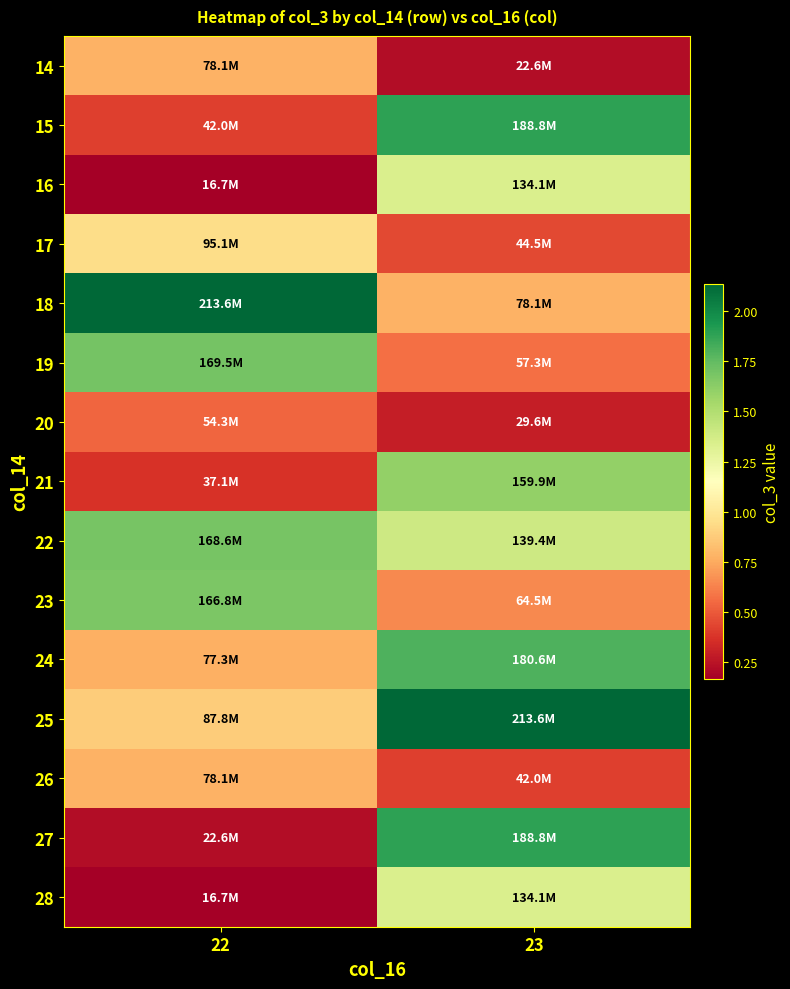

Reading left to right, what are all the values shown in this chart?

14: 22=78078360	23=22550888
15: 22=42048960	23=188809488
16: 22=16706000	23=134123240
17: 22=95070280	23=44512080
18: 22=213649216	23=78078360
19: 22=169544912	23=57309160
20: 22=54277712	23=29644936
21: 22=37122704	23=159869664
22: 22=168564656	23=139439024
23: 22=166838192	23=64510360
24: 22=77335576	23=180560672
25: 22=87834944	23=213649216
26: 22=78078360	23=42048960
27: 22=22550888	23=188809488
28: 22=16706000	23=134123240